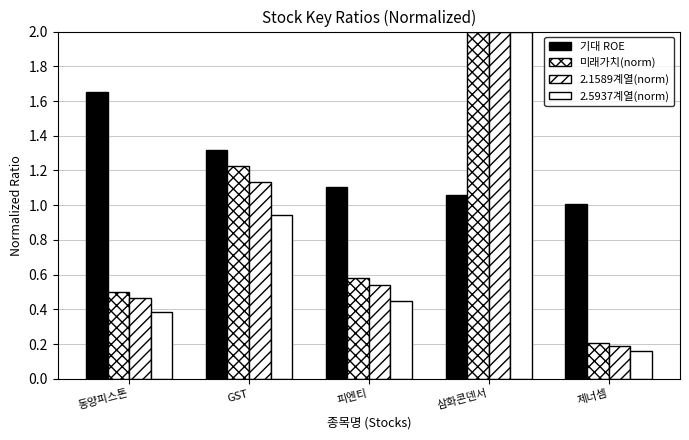

What is the average value of the 기대 ROE series?

1.2